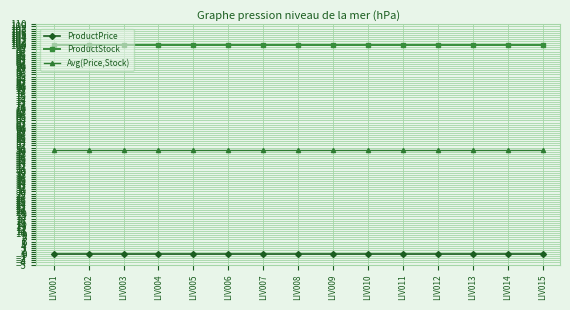

Reading right to left, transcribe all the data shown in this chart.

ProductPrice: 0	0	0	0	0	0	0	0	0	0	0	0	0	0	0
ProductStock: 100	100	100	100	100	100	100	100	100	100	100	100	100	100	100
Avg(Price,Stock): 50	50	50	50	50	50	50	50	50	50	50	50	50	50	50